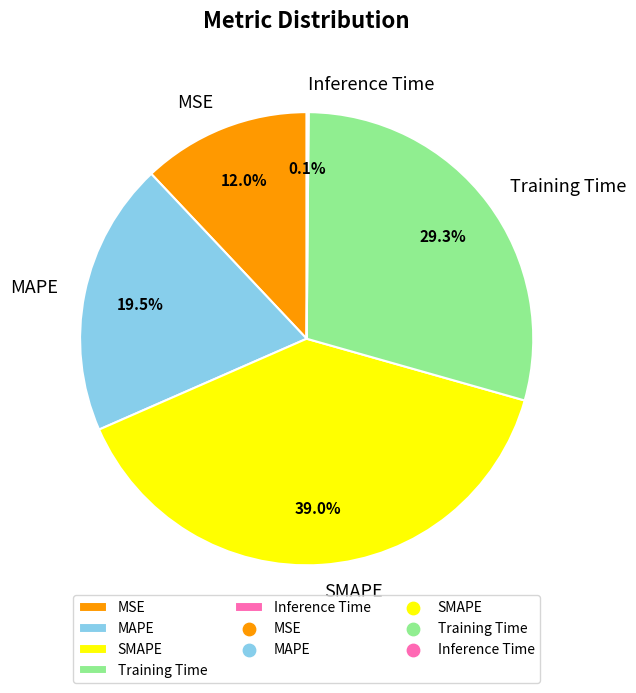

Which has a higher value, SMAPE or Training Time?

SMAPE